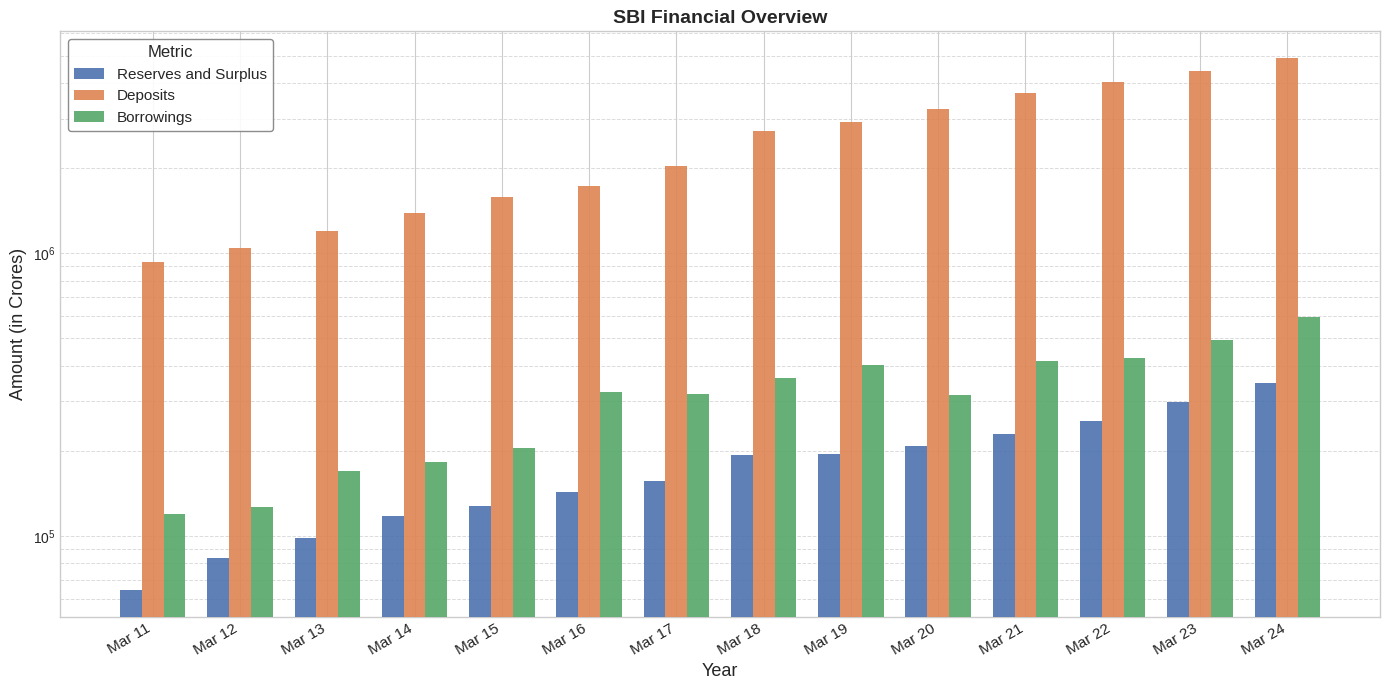

Rank the categories by Deposits value from lowest to highest.

Mar 11, Mar 12, Mar 13, Mar 14, Mar 15, Mar 16, Mar 17, Mar 18, Mar 19, Mar 20, Mar 21, Mar 22, Mar 23, Mar 24